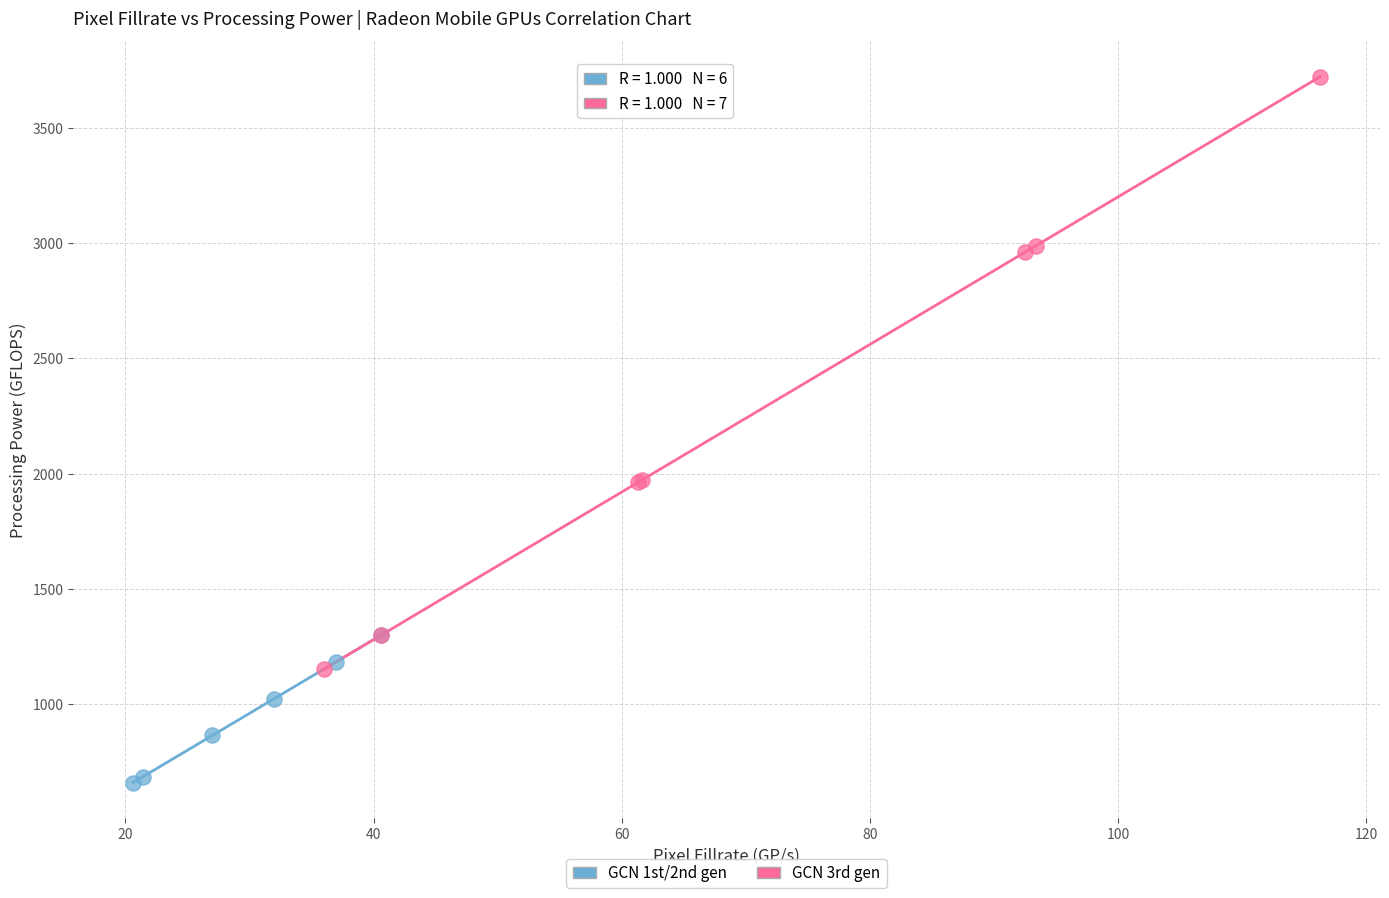

Which series has the largest Y range (max minus min)?

GCN 3rd gen